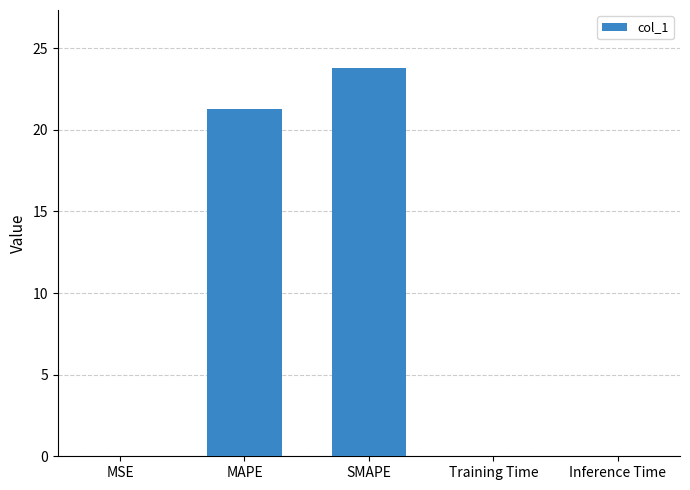

Where is the data nearest to the value 11?

MAPE